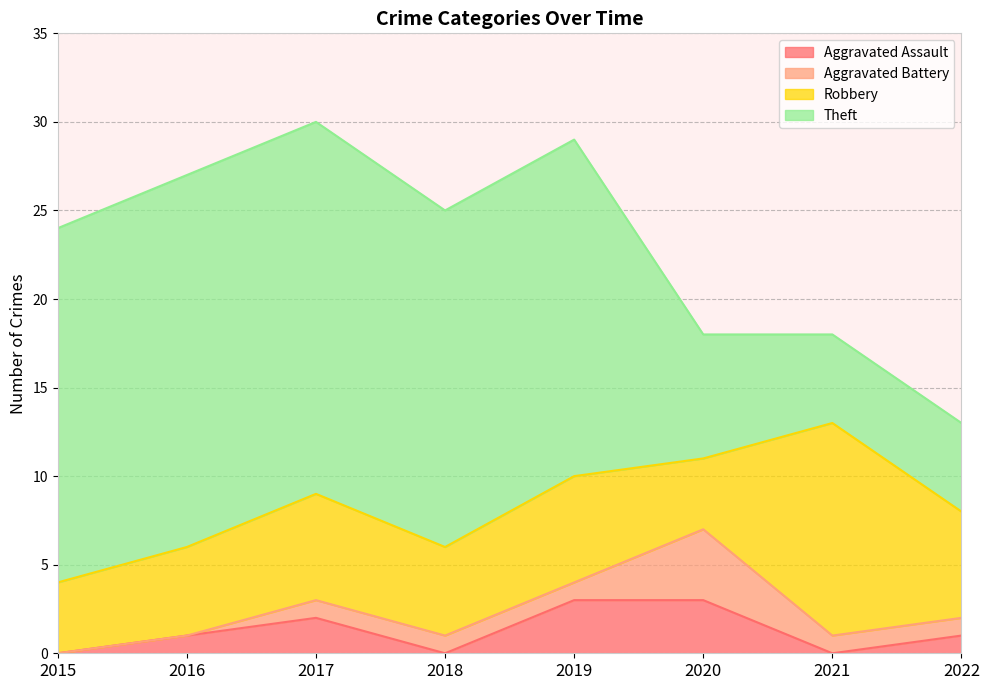

What is the sum of all Theft values?

117